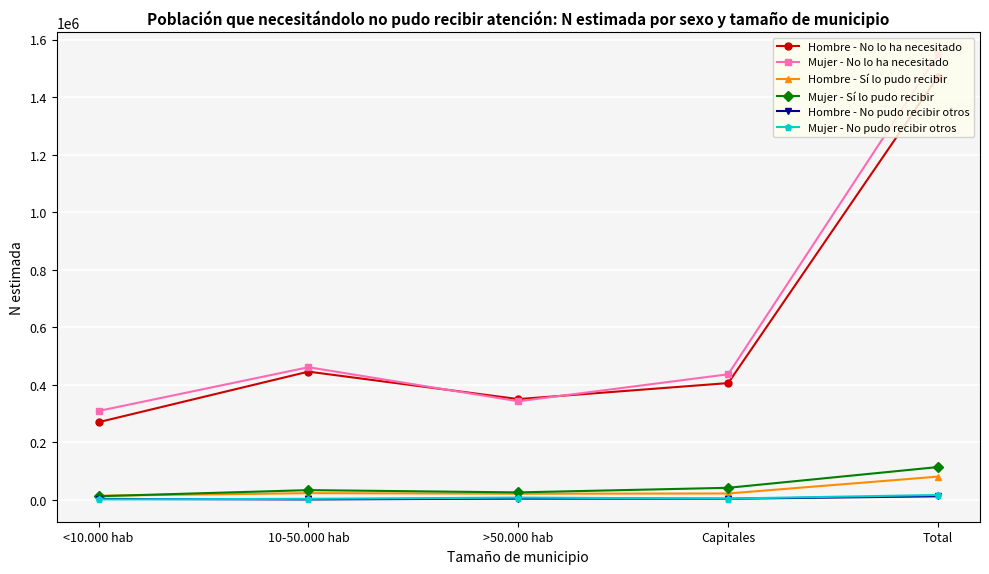

What is the difference between the maximum and second lowest values in the Mujer - No pudo recibir otros series?

13358